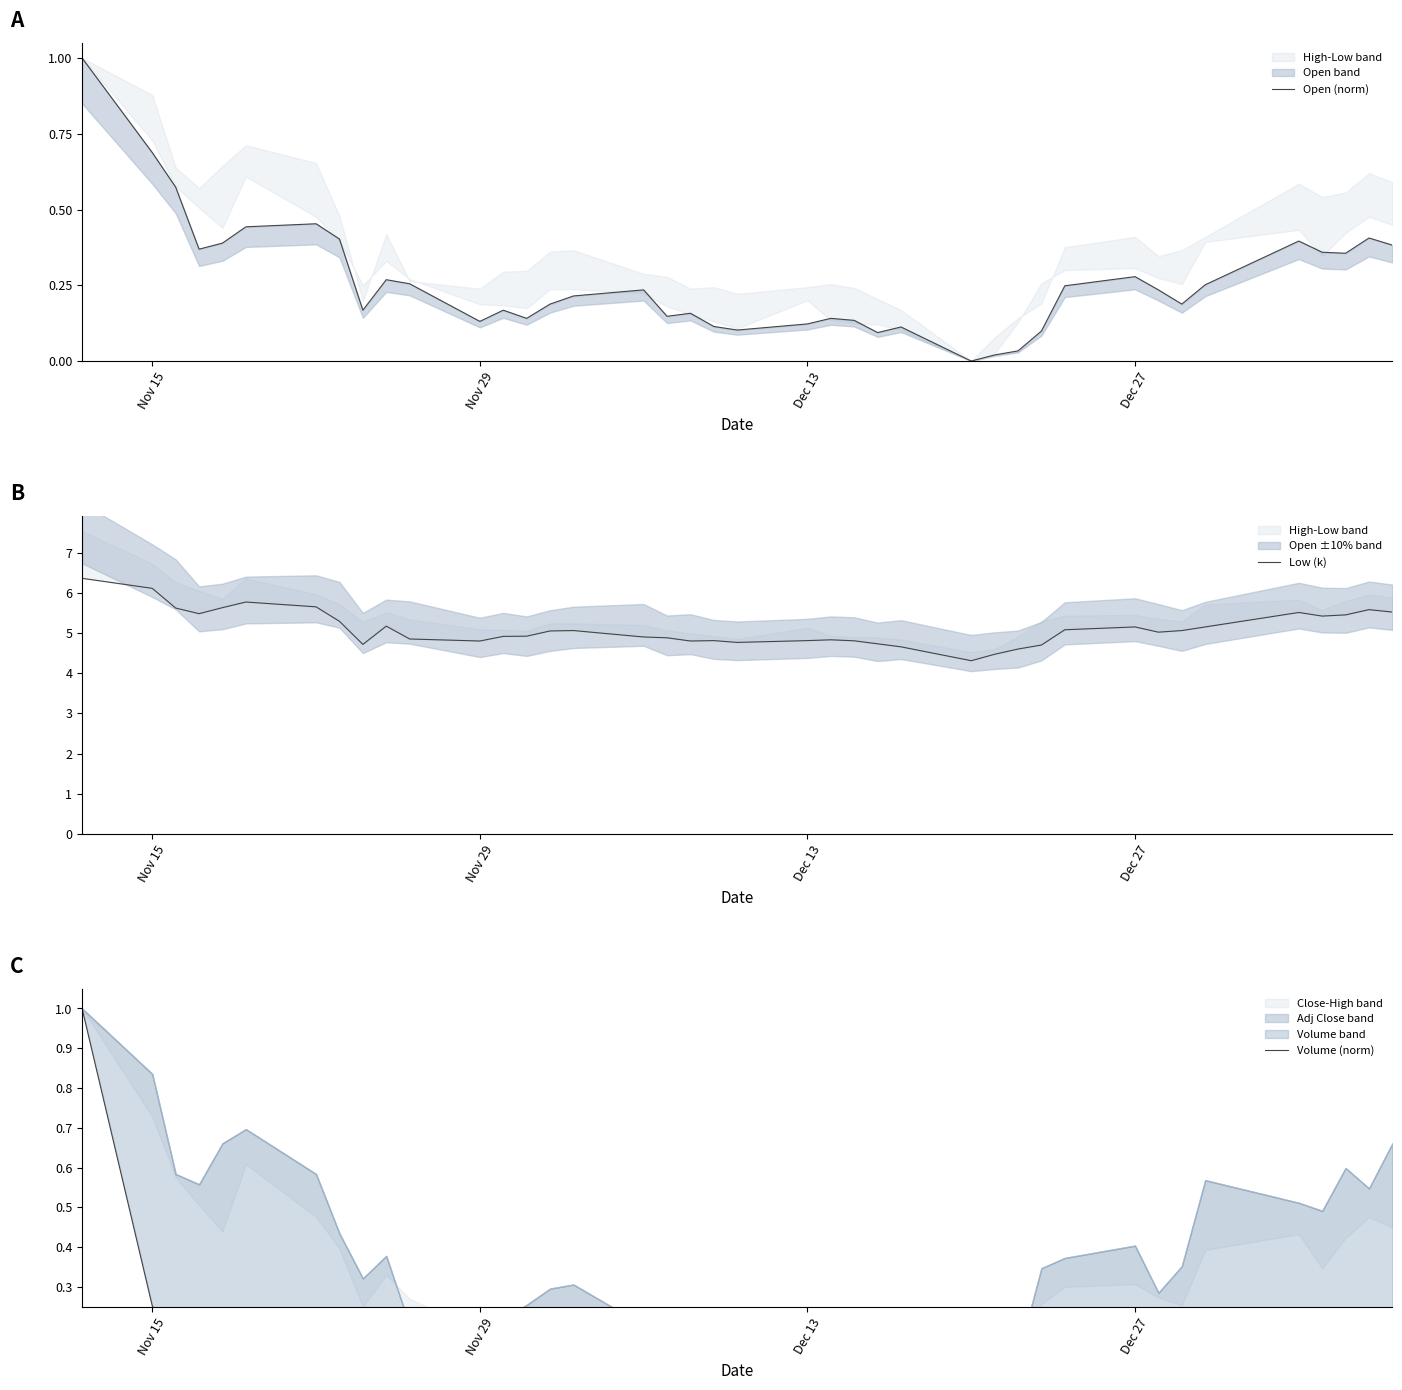

Reading left to right, extract all data points from this chart.

Open (norm): 1.0	0.7	0.6	0.4	0.4	0.4	0.5	0.4	0.2	0.3	0.3	0.1	0.2	0.1	0.2	0.2	0.2	0.1	0.2	0.1	0.1	0.1	0.1	0.1	0.1	0.1	0.0	0.0	0.0	0.1	0.2	0.3	0.2	0.2	0.3	0.4	0.4	0.4	0.4	0.4
Low (k): 6.4	6.1	5.6	5.5	5.6	5.8	5.7	5.3	4.7	5.2	4.8	4.8	4.9	4.9	5.0	5.1	4.9	4.9	4.8	4.8	4.8	4.8	4.8	4.8	4.7	4.7	4.3	4.5	4.6	4.7	5.1	5.2	5.0	5.1	5.2	5.5	5.4	5.5	5.6	5.5
Volume (norm): 1.0	0.3	0.1	0.1	0.1	0.2	0.0	0.0	0.0	0.0	0.0	0.0	0.0	0.0	0.0	0.0	0.0	0.0	0.0	0.0	0.0	0.0	0.0	0.0	0.0	0.0	0.0	0.0	0.0	0.0	0.1	0.0	0.0	0.0	0.1	0.0	0.0	0.0	0.1	0.0